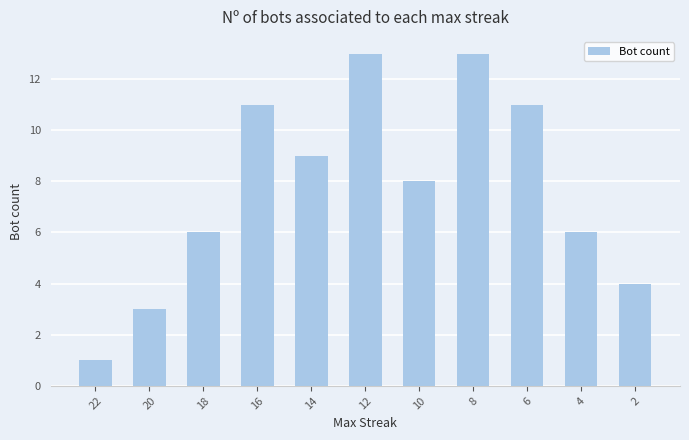

How many bars are there in total?

11